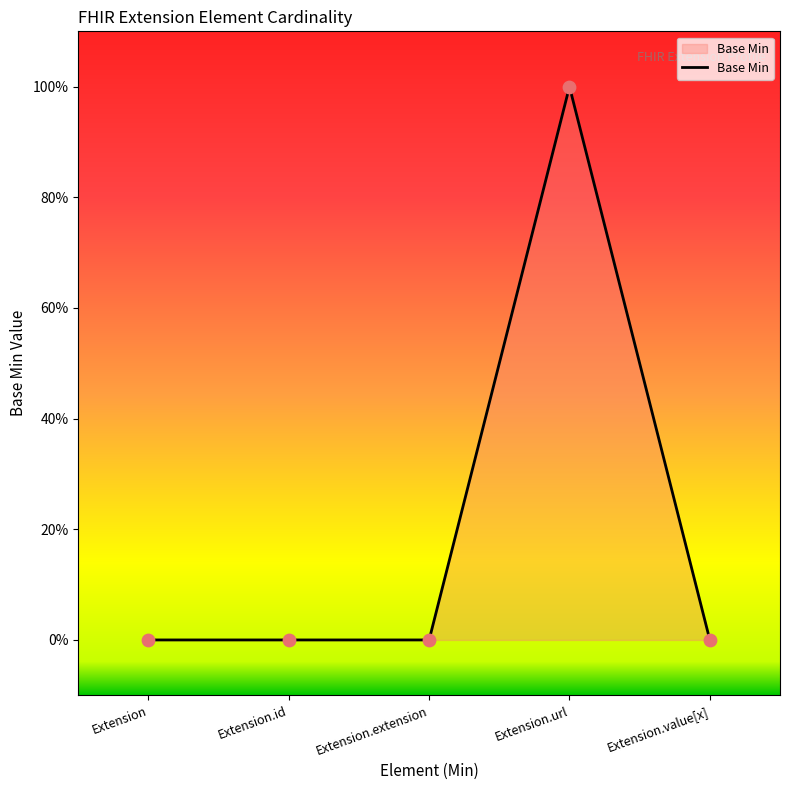

Between Extension and Extension.value[x], which is larger?

Extension